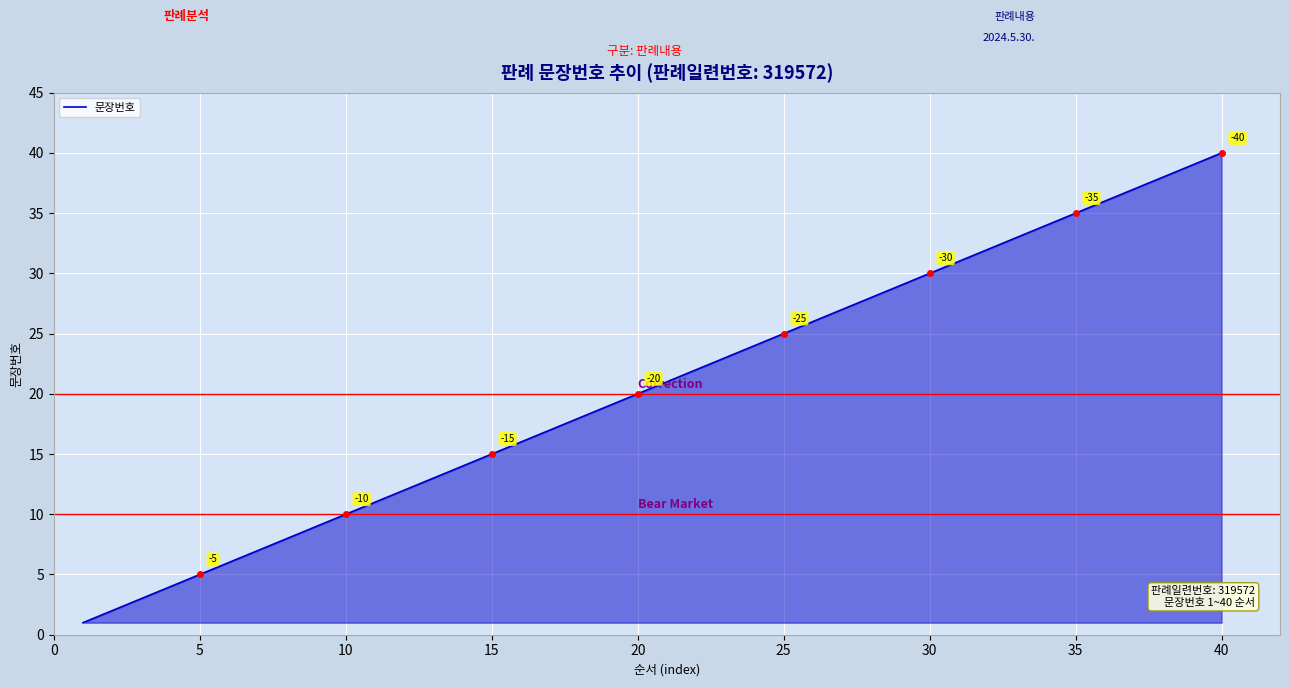

How many lines are shown in the chart?

1